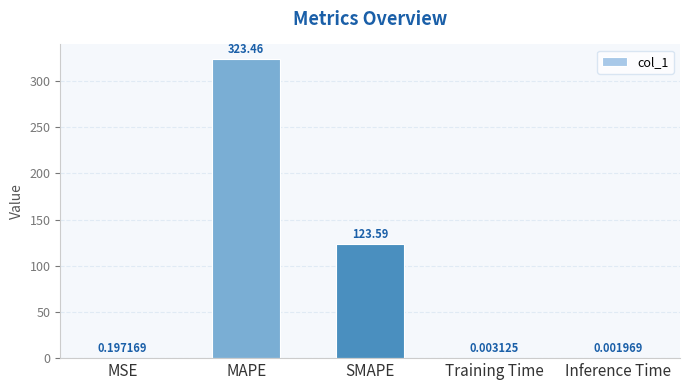

Are the bars grouped side by side (vs. stacked)?

No